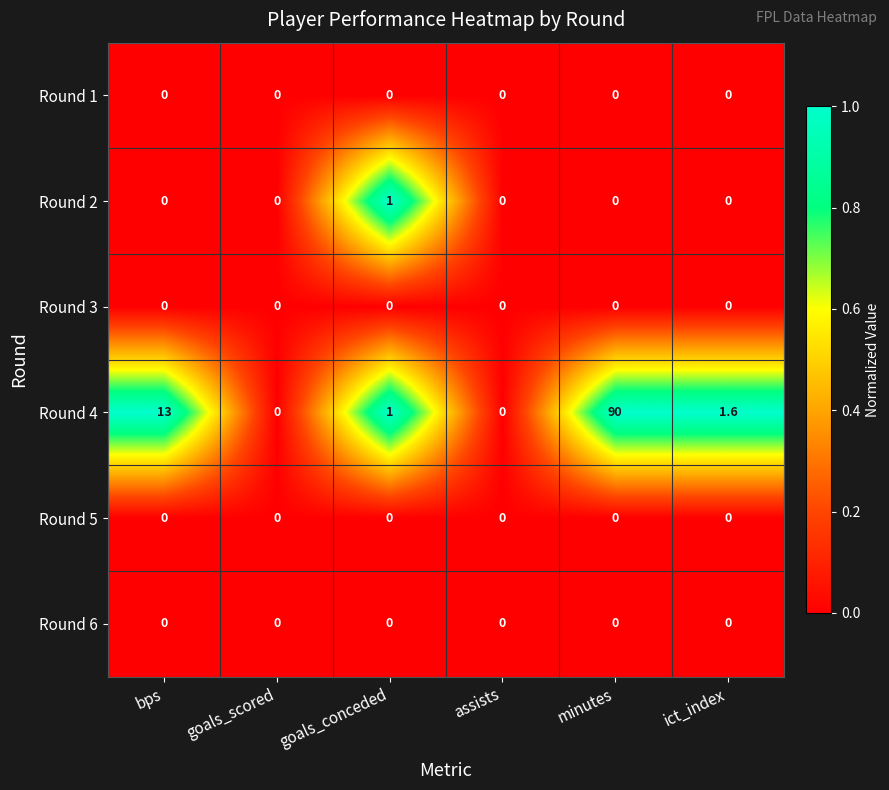

Count the number of categories in the chart.

6